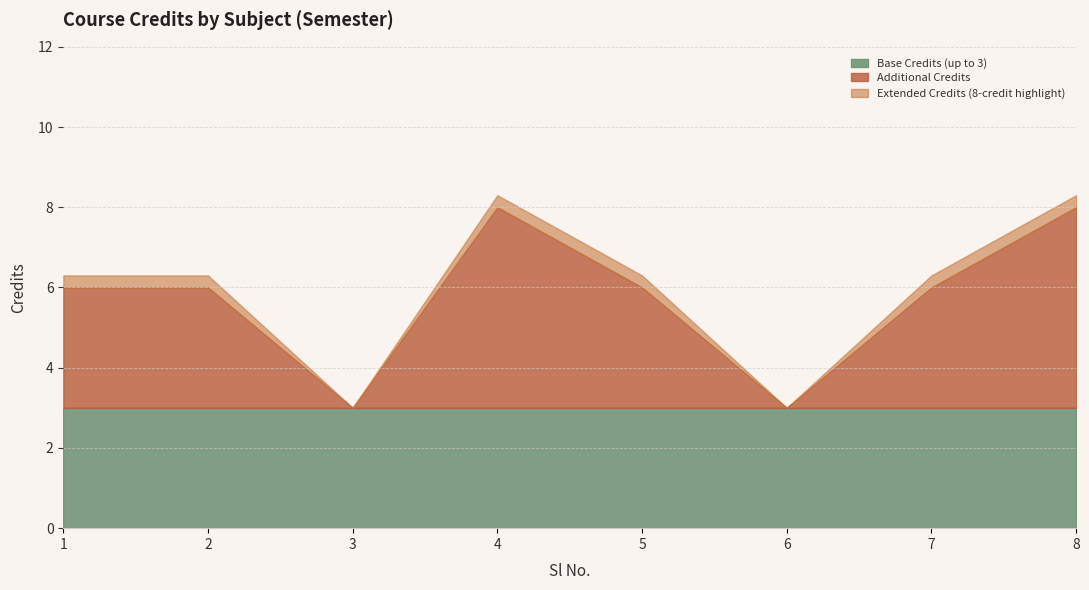

What is the difference between the maximum and minimum values?

5